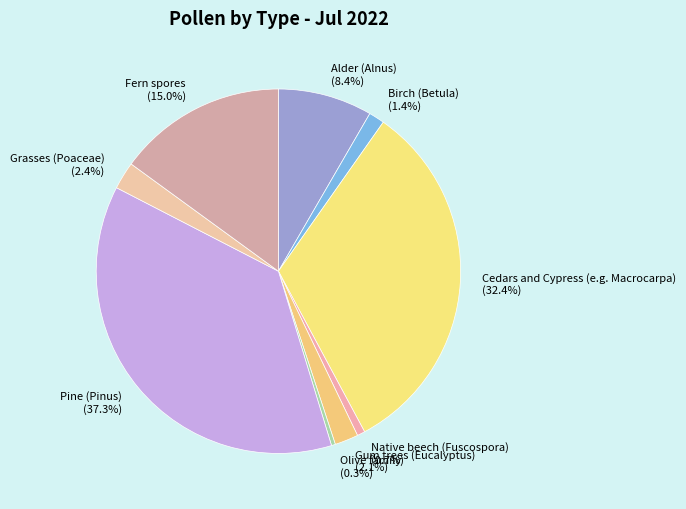

Is it true that Birch (Betula) is 1% of the pie?

True